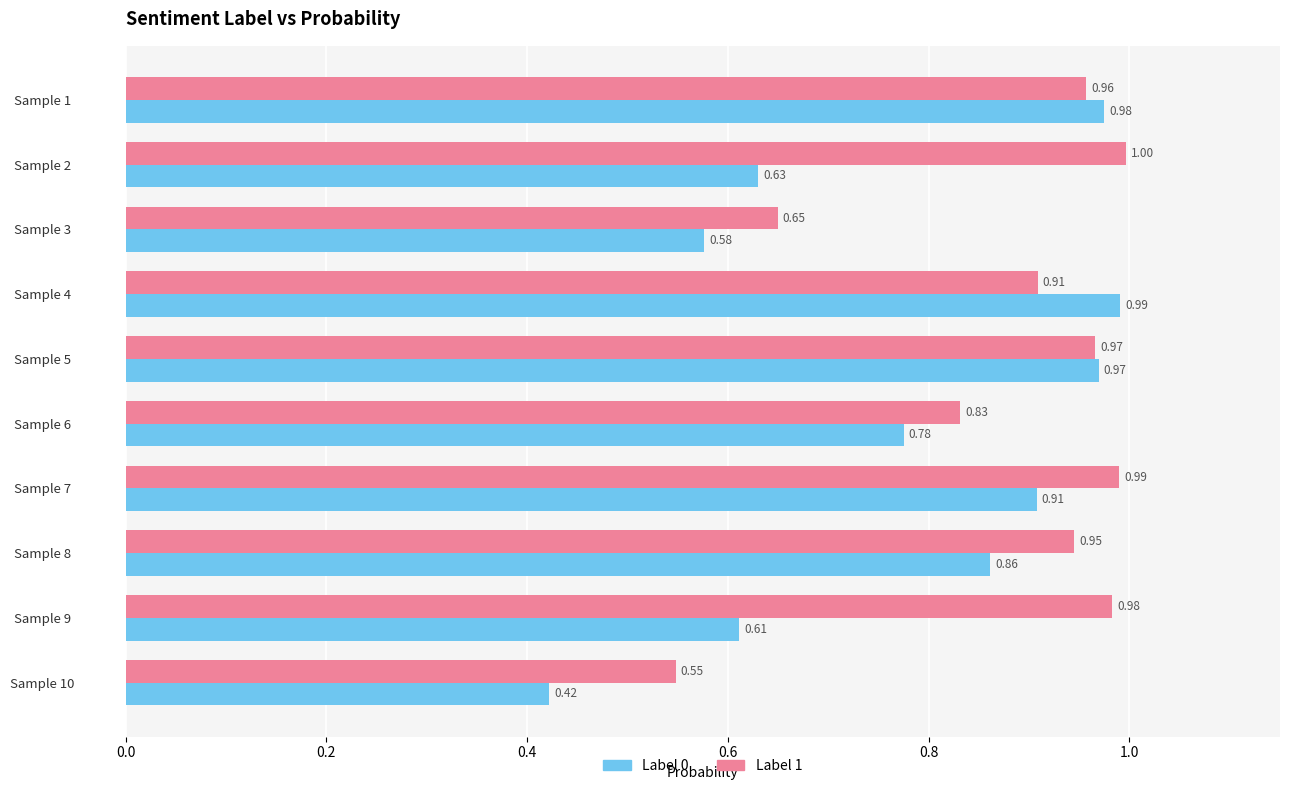

List the labels in order of Label 1 value, smallest first.

Sample 10, Sample 3, Sample 6, Sample 4, Sample 8, Sample 1, Sample 5, Sample 9, Sample 7, Sample 2